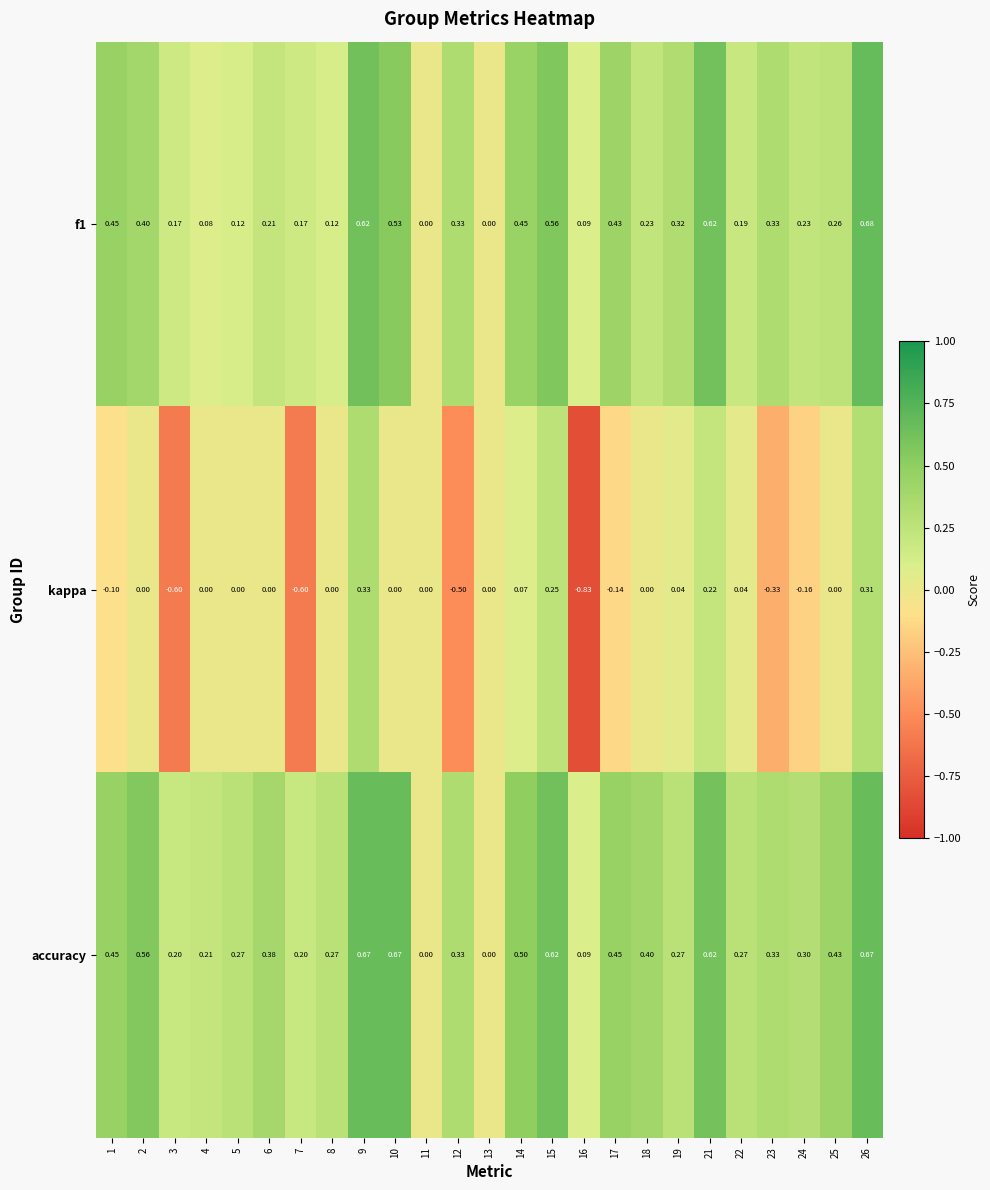

Which series has the largest range (max minus min)?

kappa